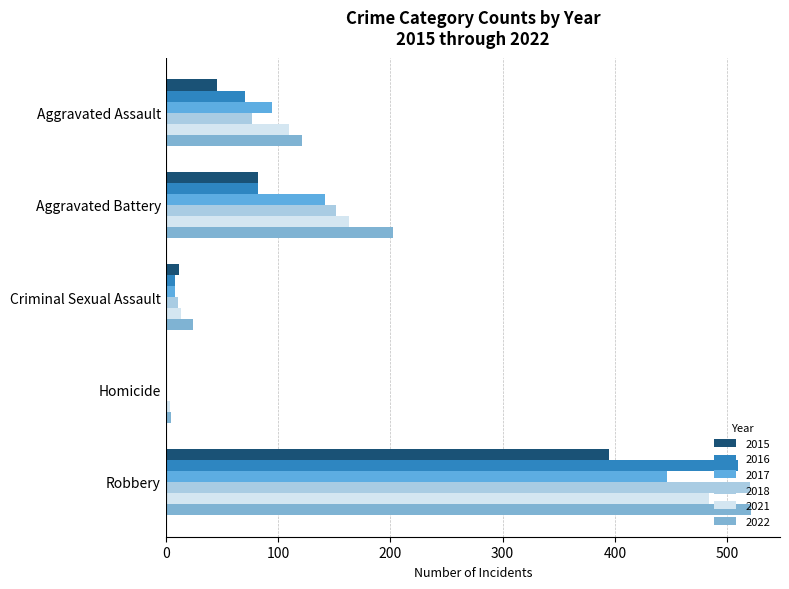

How many categories are shown in the chart?

5